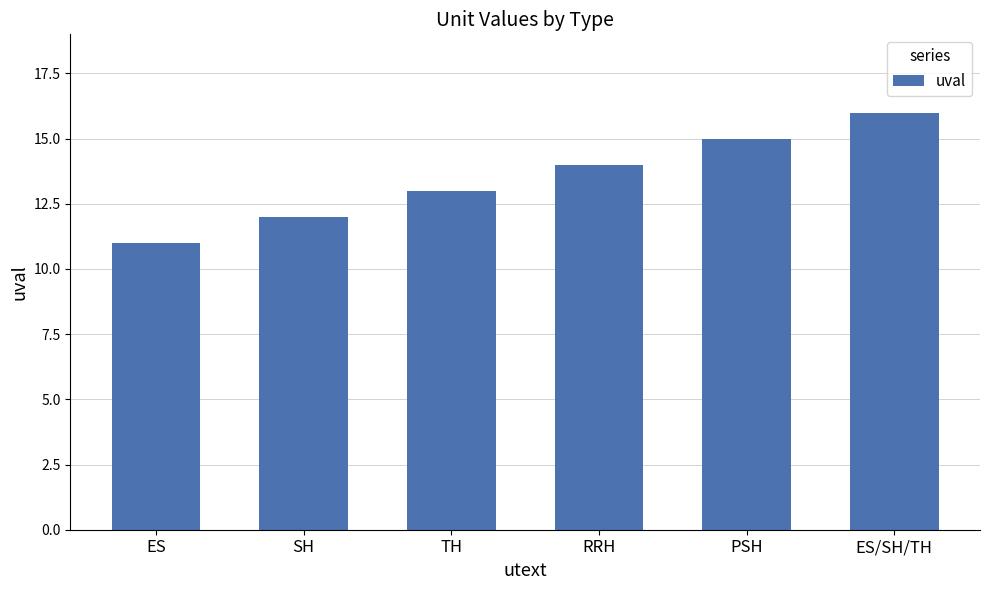

What is the change in value from ES to ES/SH/TH?

+5